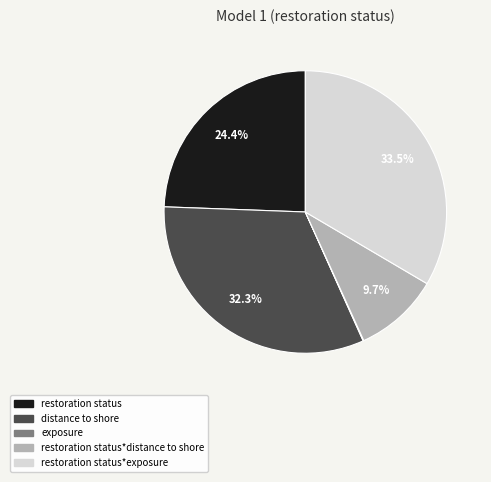

Is there a majority slice in this chart?

No